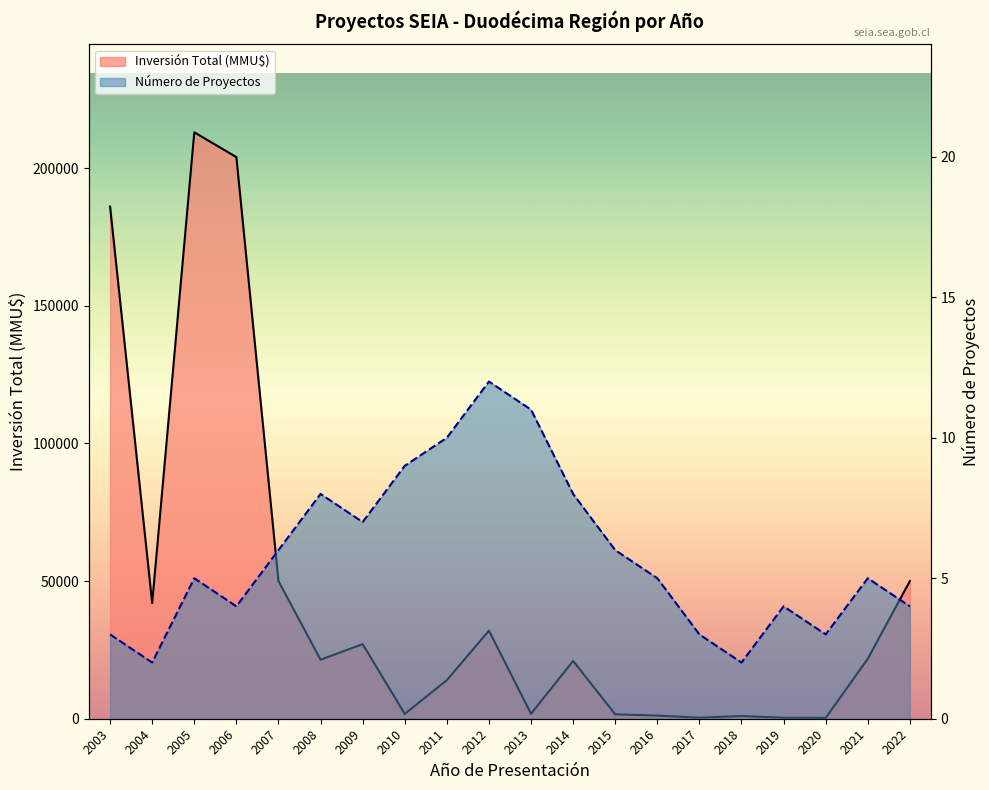

How many lines are shown in the chart?

2